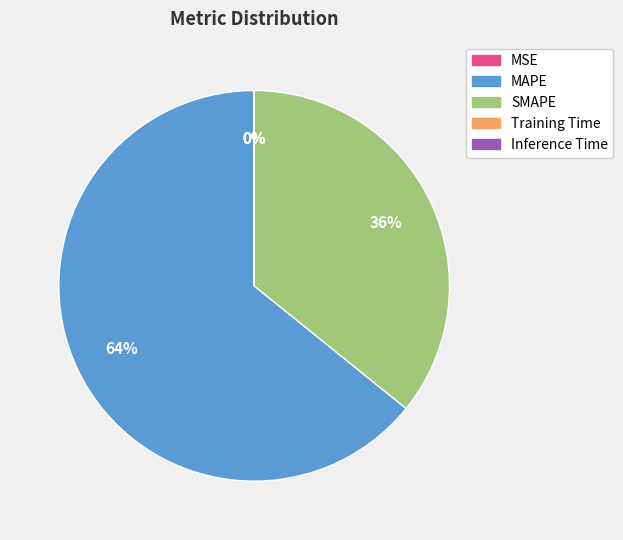

Does SMAPE represent more than half of the total?

No